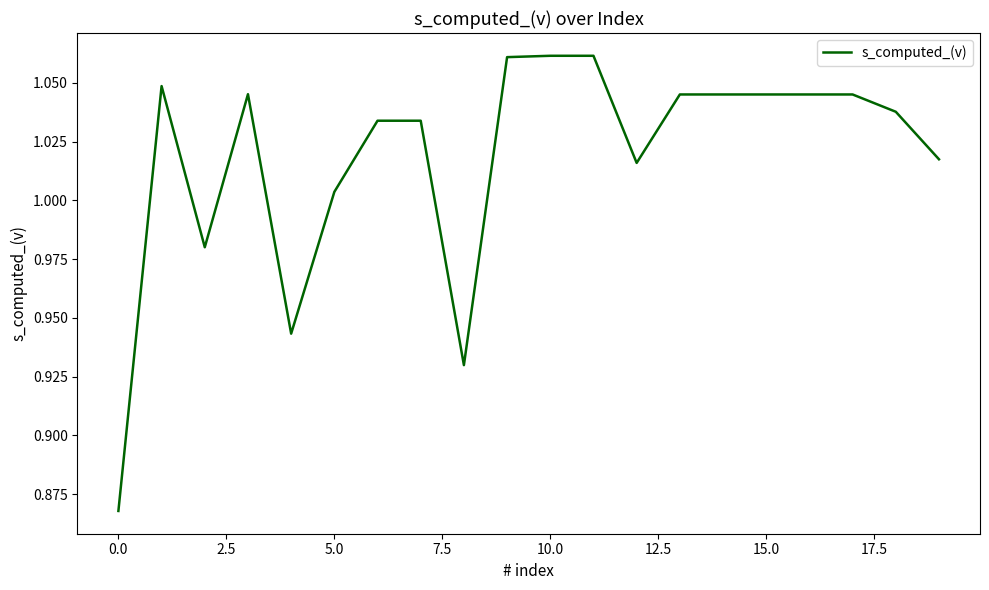

Is this an area chart (filled region under the line)?

No